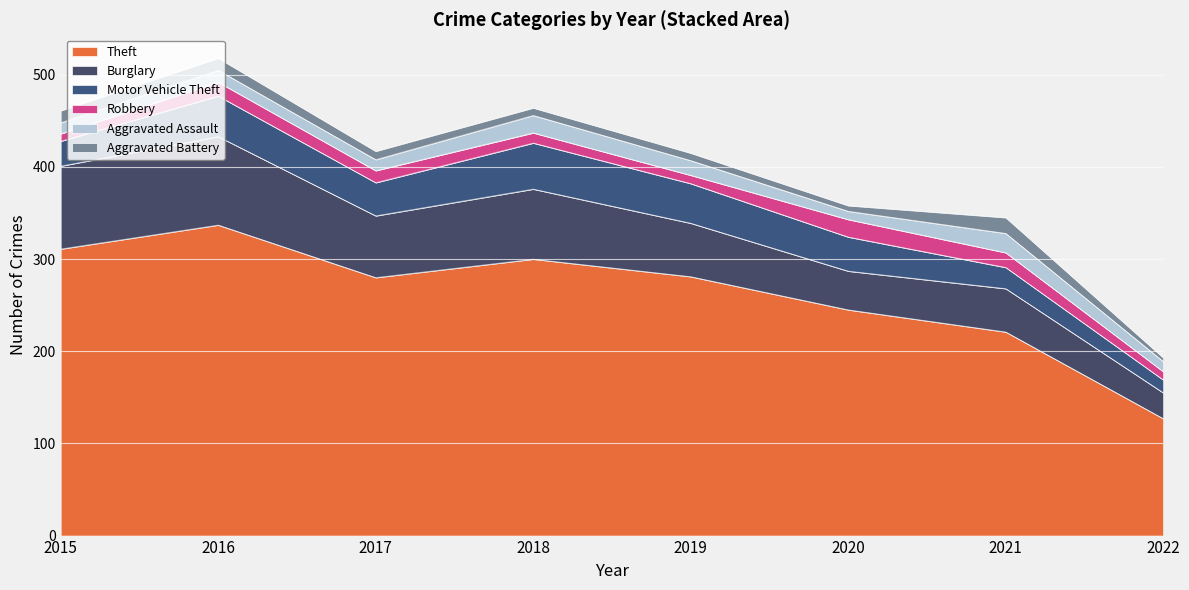

Between 2020 and 2021, which is larger?

2020